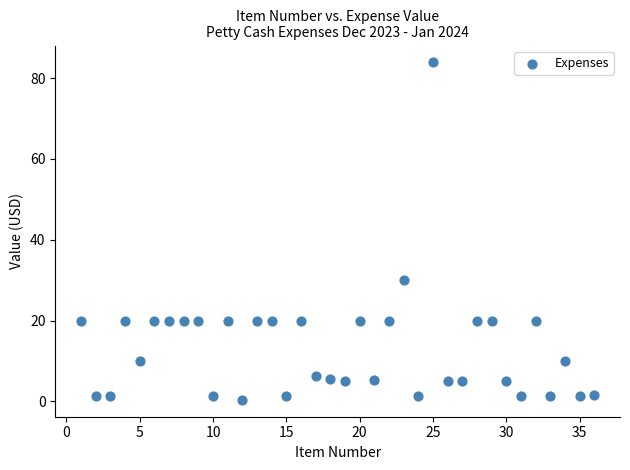

What Y value in the scatter plot is closest to 42?

30.0